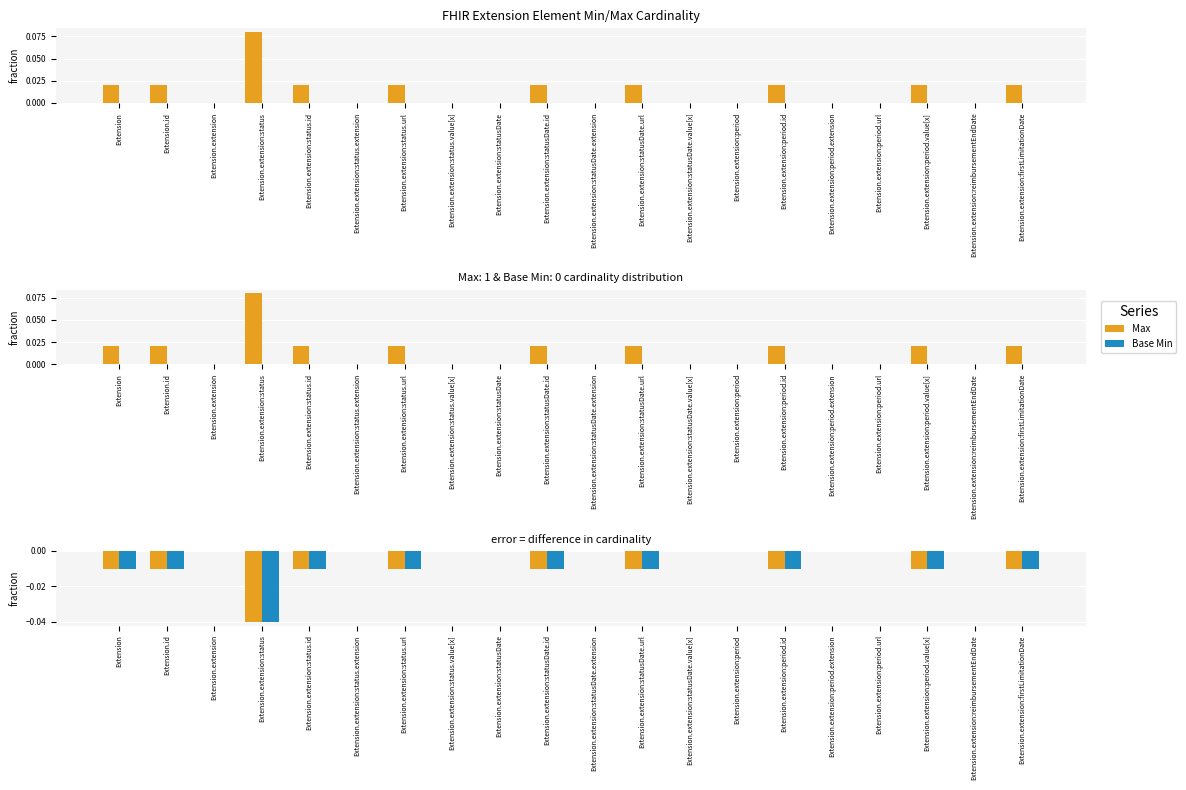

Is it true that Base Min equals 0.0 at Extension.extension:status.value[x]?

True